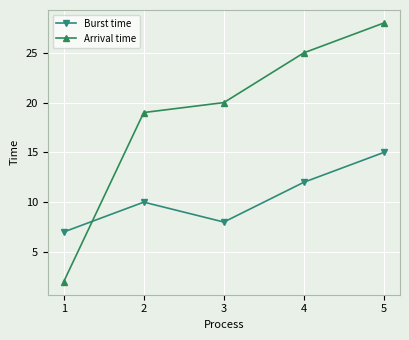

What is the value of the Arrival time point at the 2nd from the left?

19